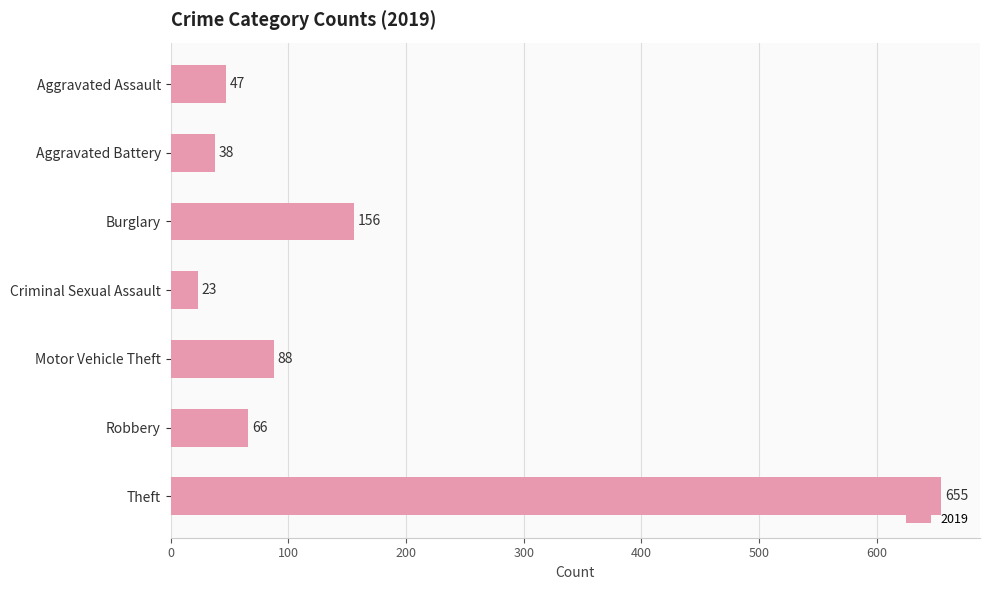

Reading top to bottom, extract all data points from this chart.

Aggravated Assault=47	Aggravated Battery=38	Burglary=156	Criminal Sexual Assault=23	Motor Vehicle Theft=88	Robbery=66	Theft=655